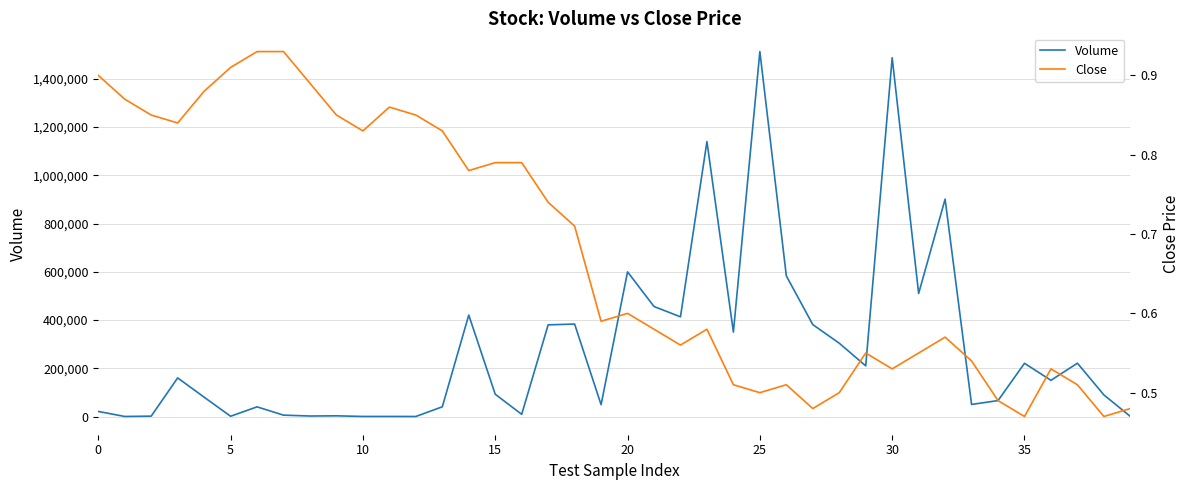

True or false: Close has more than 1 points higher than both neighbors.

True